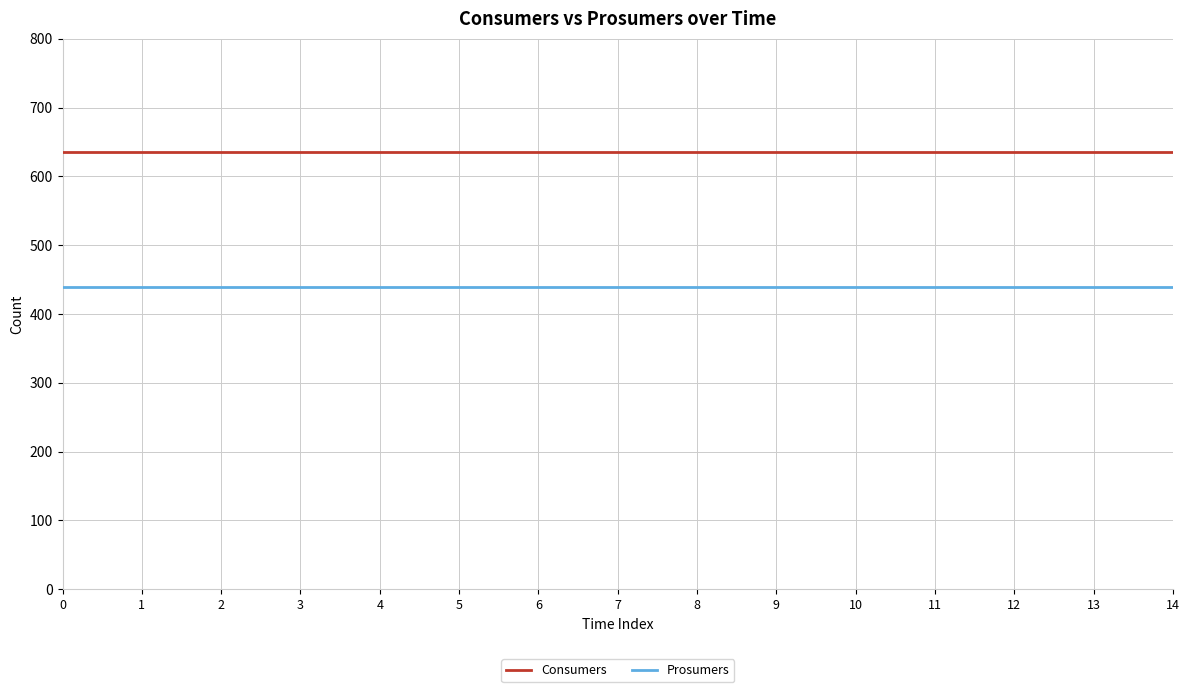

At how many categories does at least one series exceed 503?

15